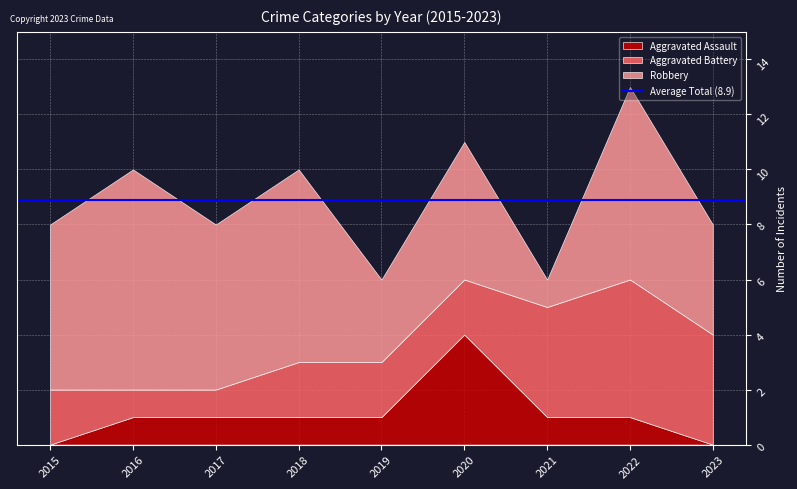

Read the Aggravated Assault value at 2018.

1